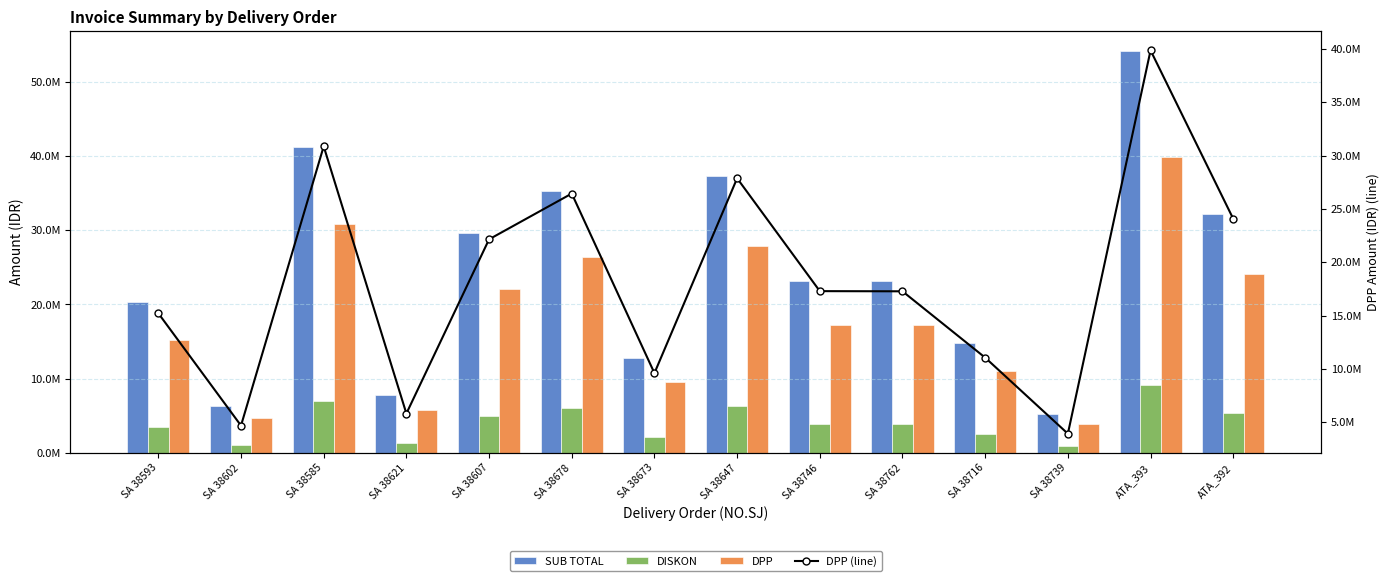

What is the difference between the maximum and minimum values in the SUB TOTAL series?

48879600